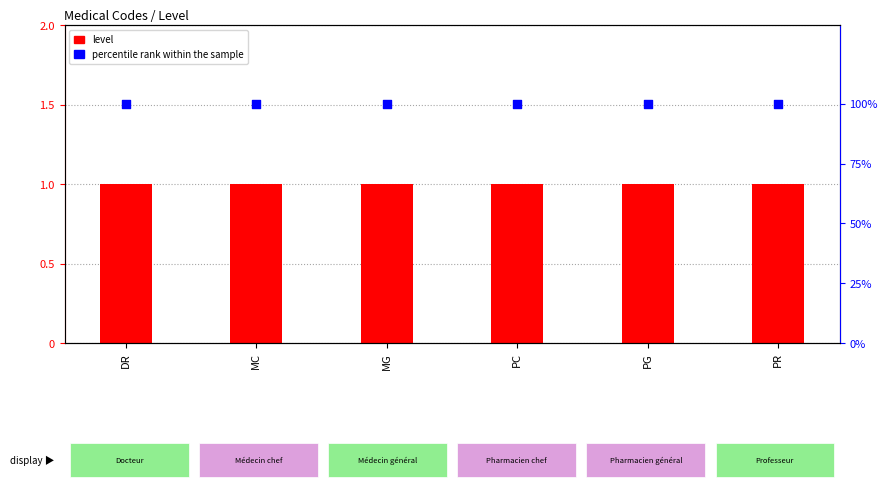

At which category is the sum across all series the highest?

DR